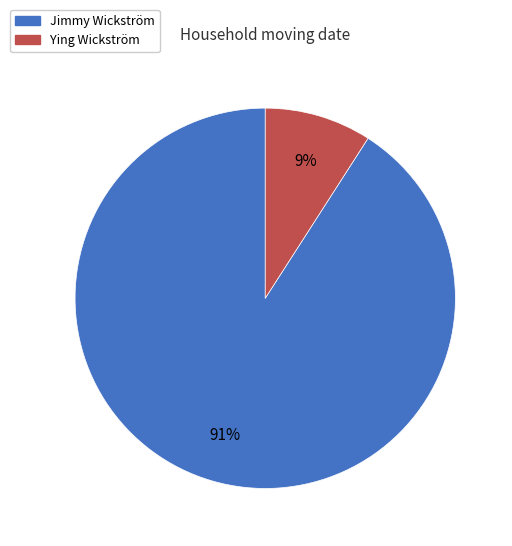

Which has a higher value, Ying Wickström or Jimmy Wickström?

Jimmy Wickström